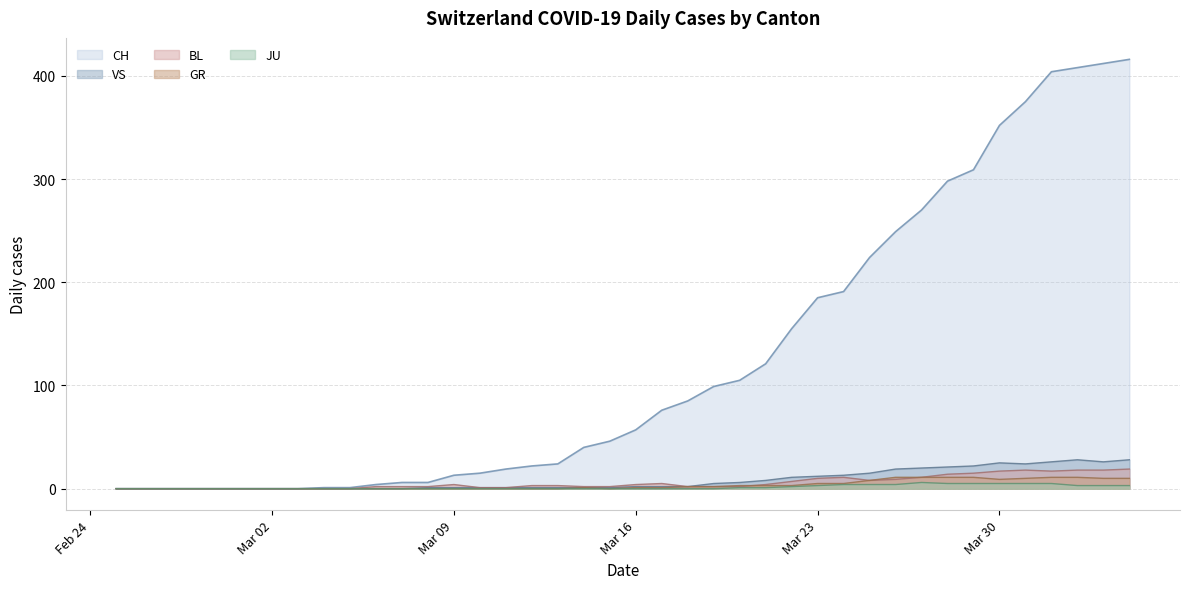

True or false: BL and GR cross at least once.

True